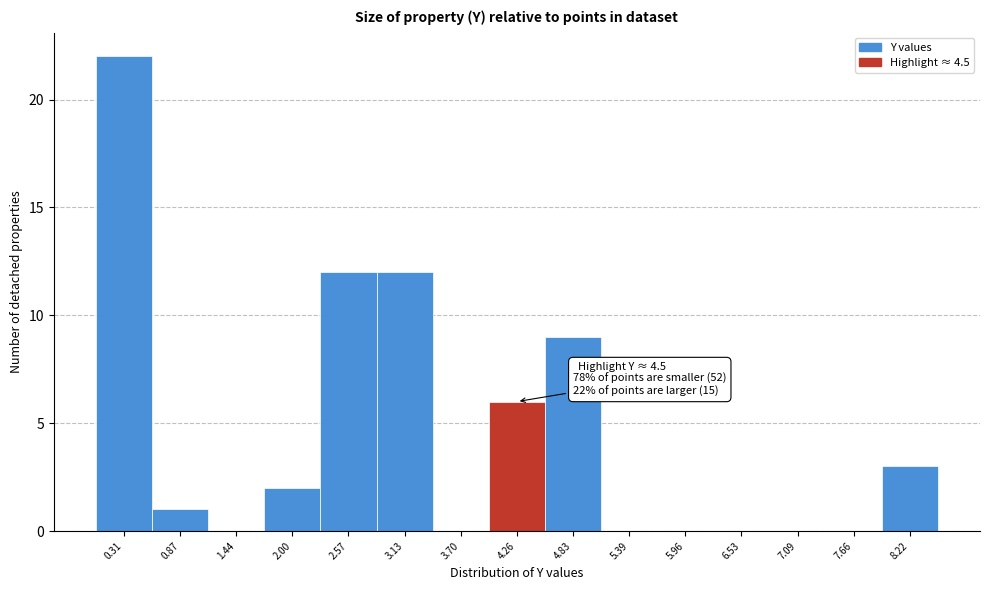

Which range on the x-axis has the tallest bar?

0.0 to 0.6